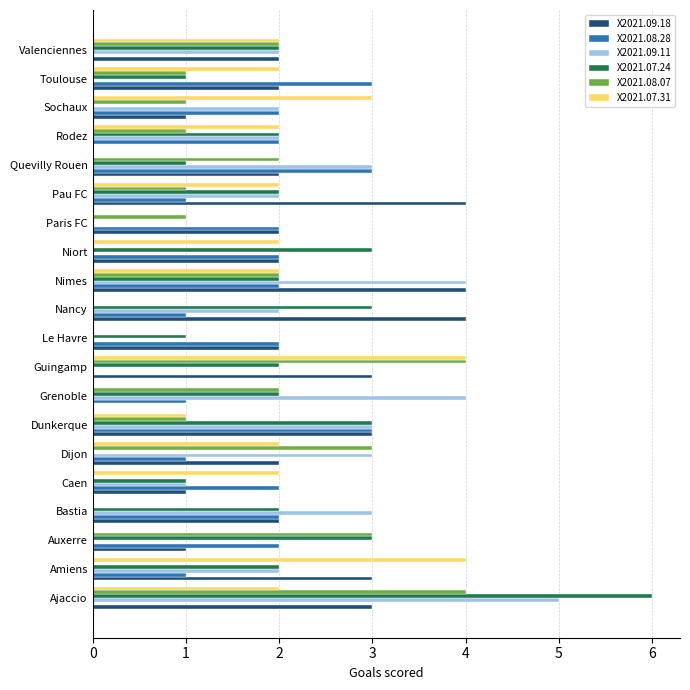

True or false: X2021.08.28 has a value of -1 at Valenciennes.

False